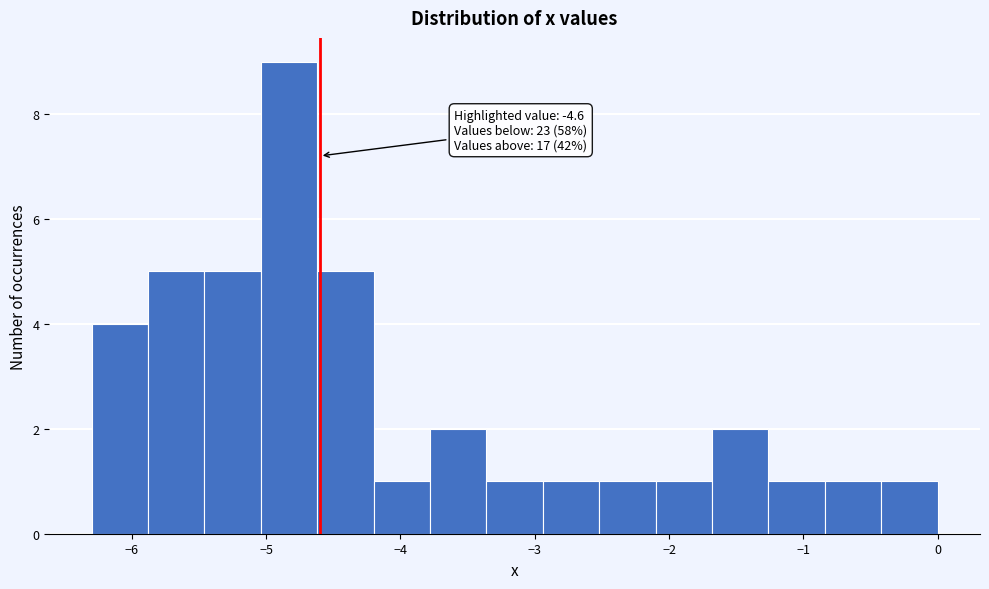

Over which range of the x-axis is the bar tallest?

-5.04 to -4.62